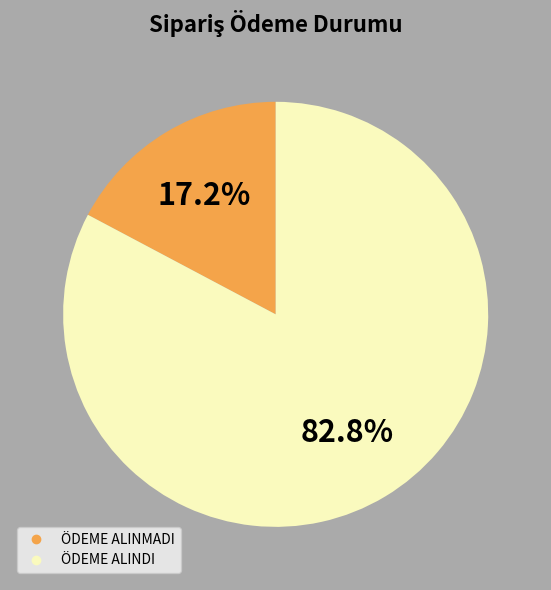

Is it true that ÖDEME ALINMADI is 25% of the pie?

False